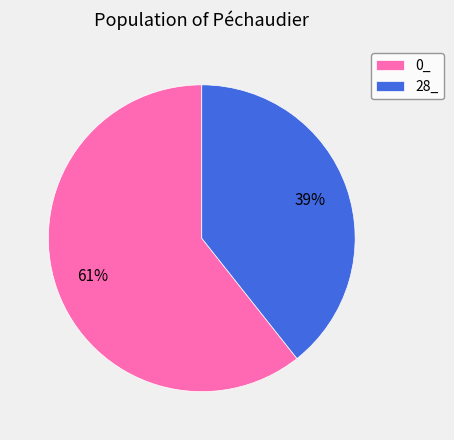

Combined, do 0_ and 28_ account for over 50%?

Yes